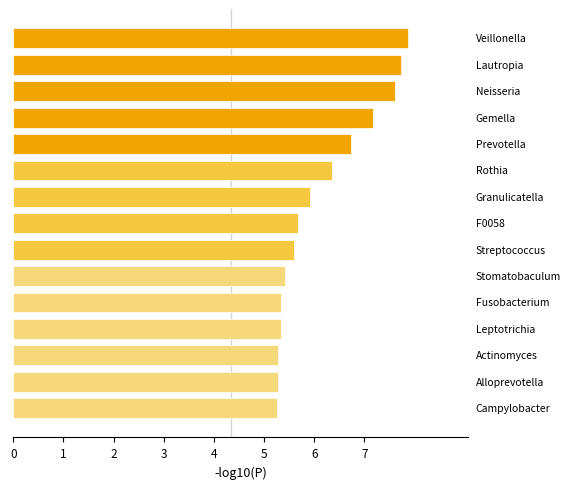

What is the difference between the maximum and second lowest values?

2.6